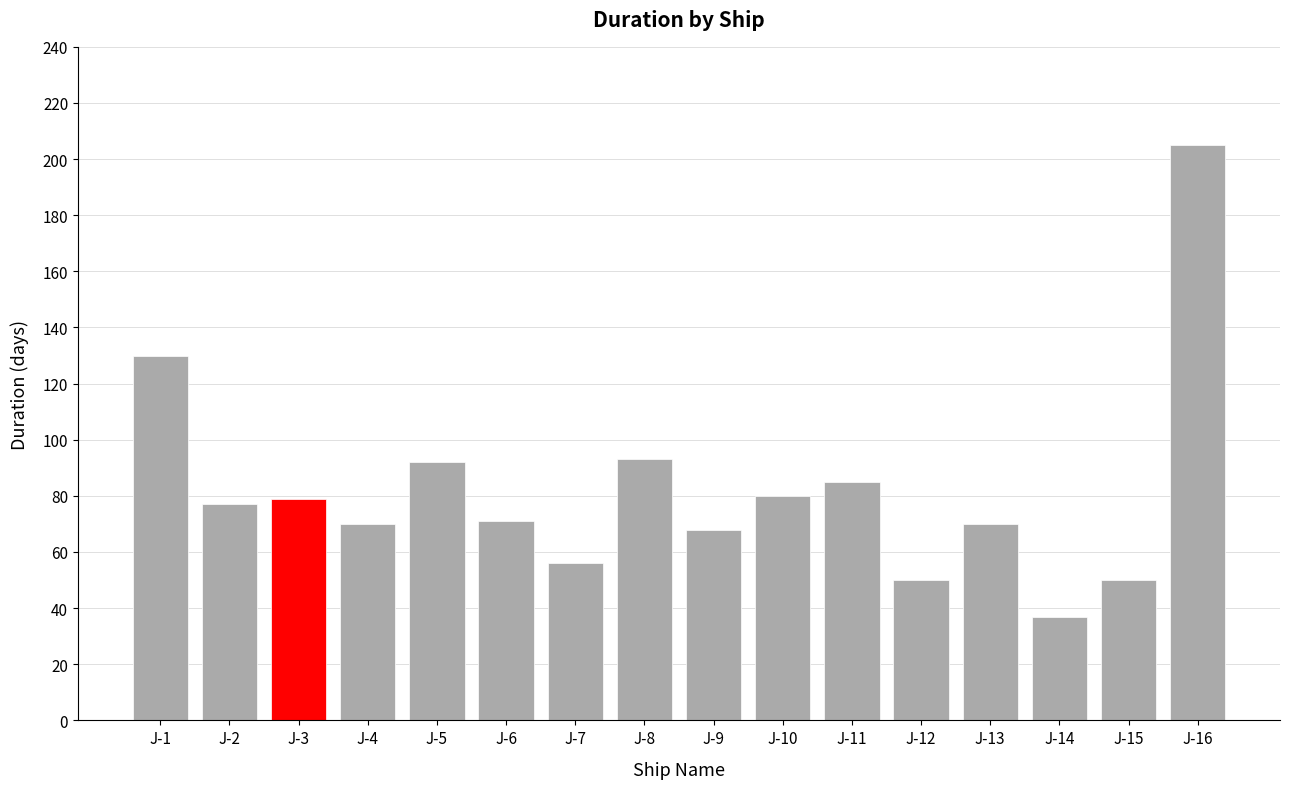

How many data points are less than 77?

8